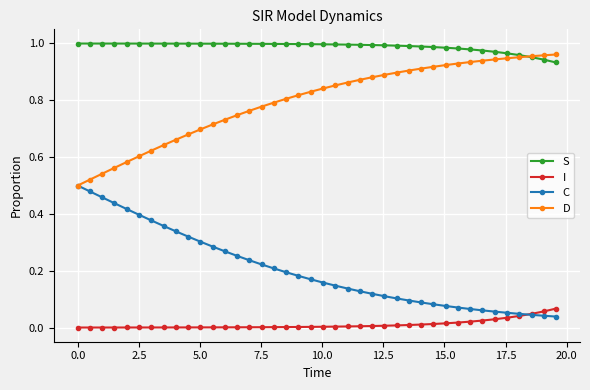

Which series has the largest total across all categories?

S